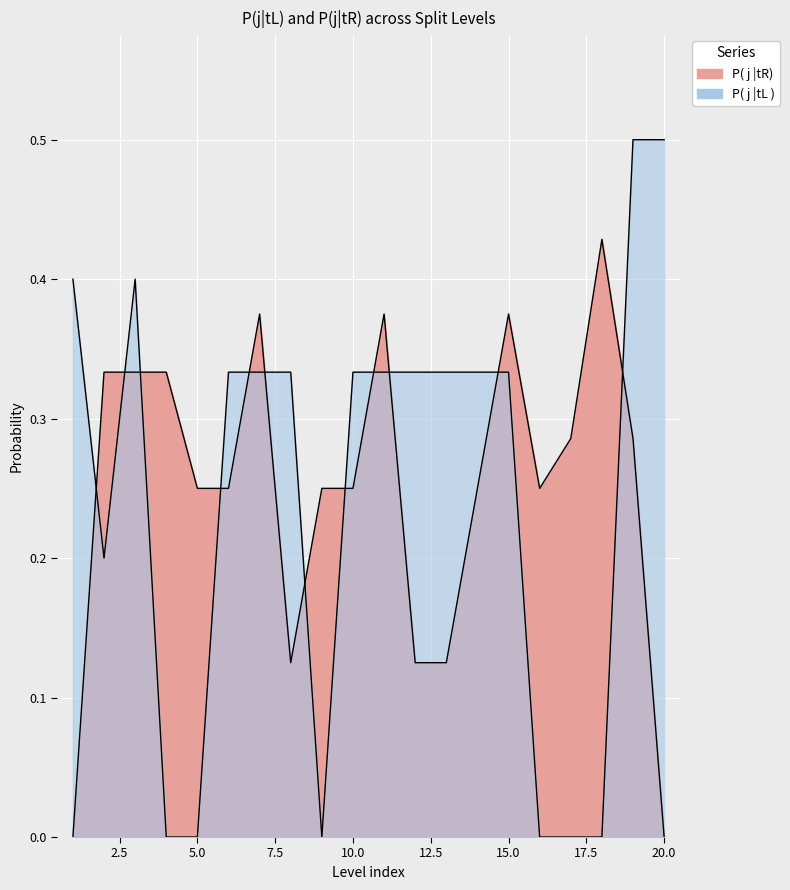

Reading left to right, list all the values displayed in this chart.

P( j |tR): 0.0	0.3	0.3	0.3	0.2	0.2	0.4	0.1	0.2	0.2	0.4	0.1	0.1	0.2	0.4	0.2	0.3	0.4	0.3	0.0
P( j |tL ): 0.4	0.2	0.4	0.0	0.0	0.3	0.3	0.3	0.0	0.3	0.3	0.3	0.3	0.3	0.3	0.0	0.0	0.0	0.5	0.5